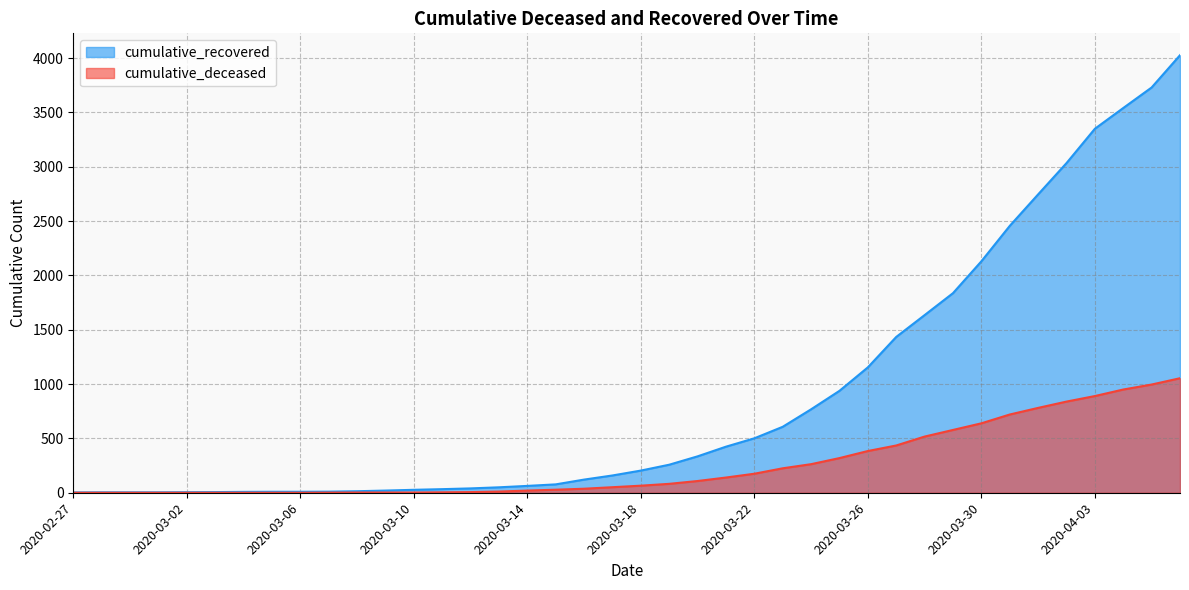

Reading left to right, what are all the values shown in this chart?

cumulative_recovered: 3	4	4	4	5	6	8	9	9	10	14	20	27	33	40	50	63	77	121	159	204	258	335	424	501	607	768	938	1154	1434	1635	1837	2130	2456	2746	3034	3350	3541	3730	4027
cumulative_deceased: 0	0	0	0	0	0	0	0	0	1	2	2	2	4	6	11	20	28	37	51	65	82	108	140	175	225	263	319	384	435	517	578	639	720	781	839	890	950	996	1054